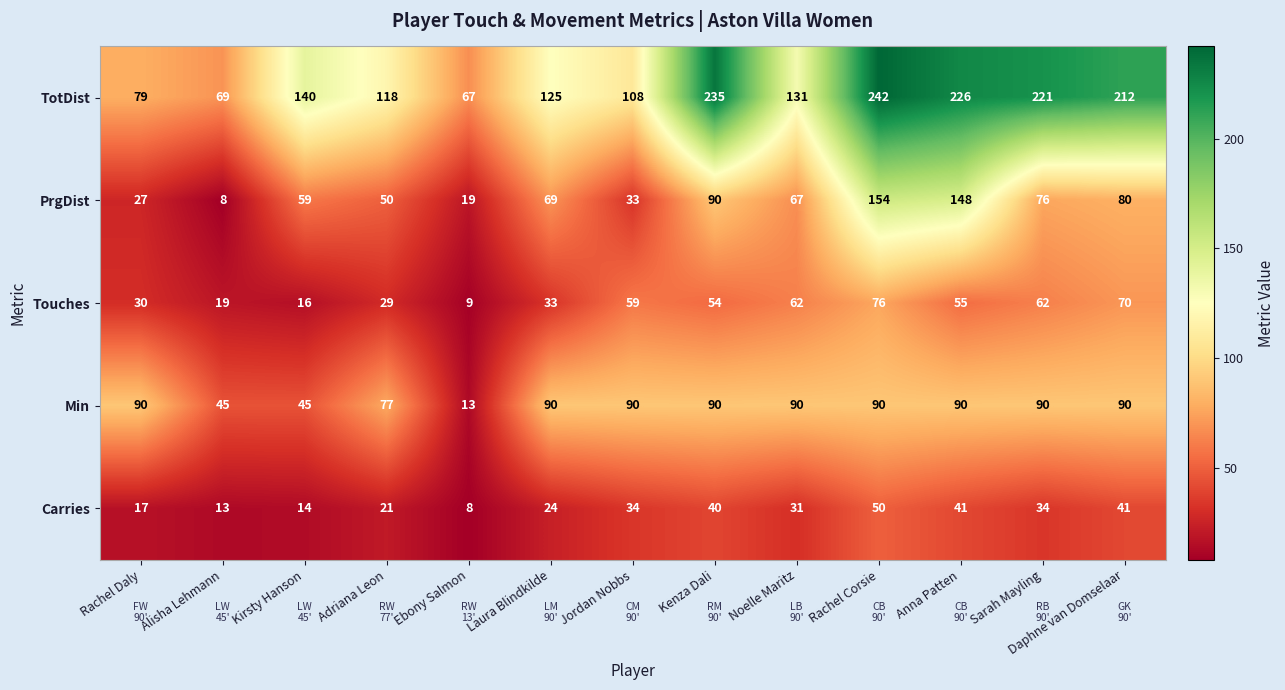

What is the greatest value displayed?

242